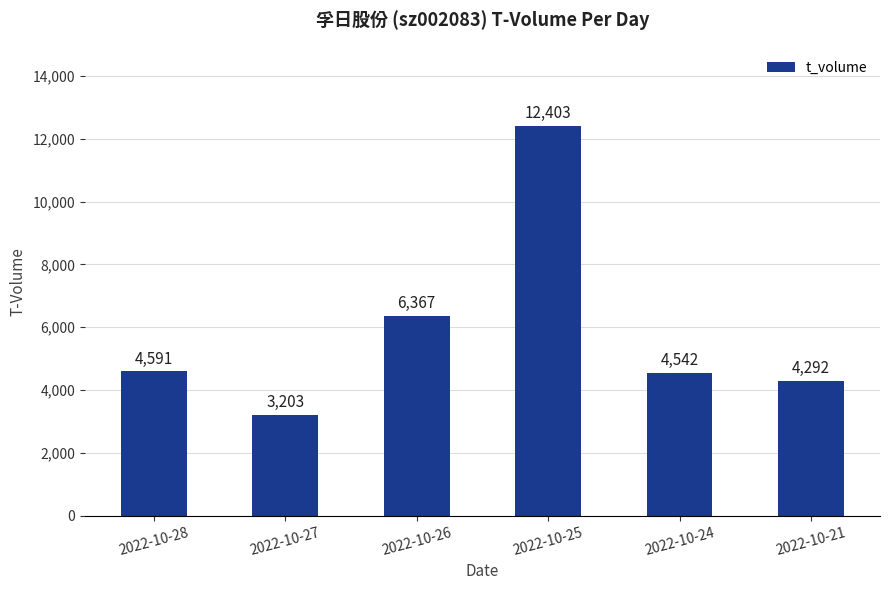

List the labels in order of value, largest first.

2022-10-25, 2022-10-26, 2022-10-28, 2022-10-24, 2022-10-21, 2022-10-27